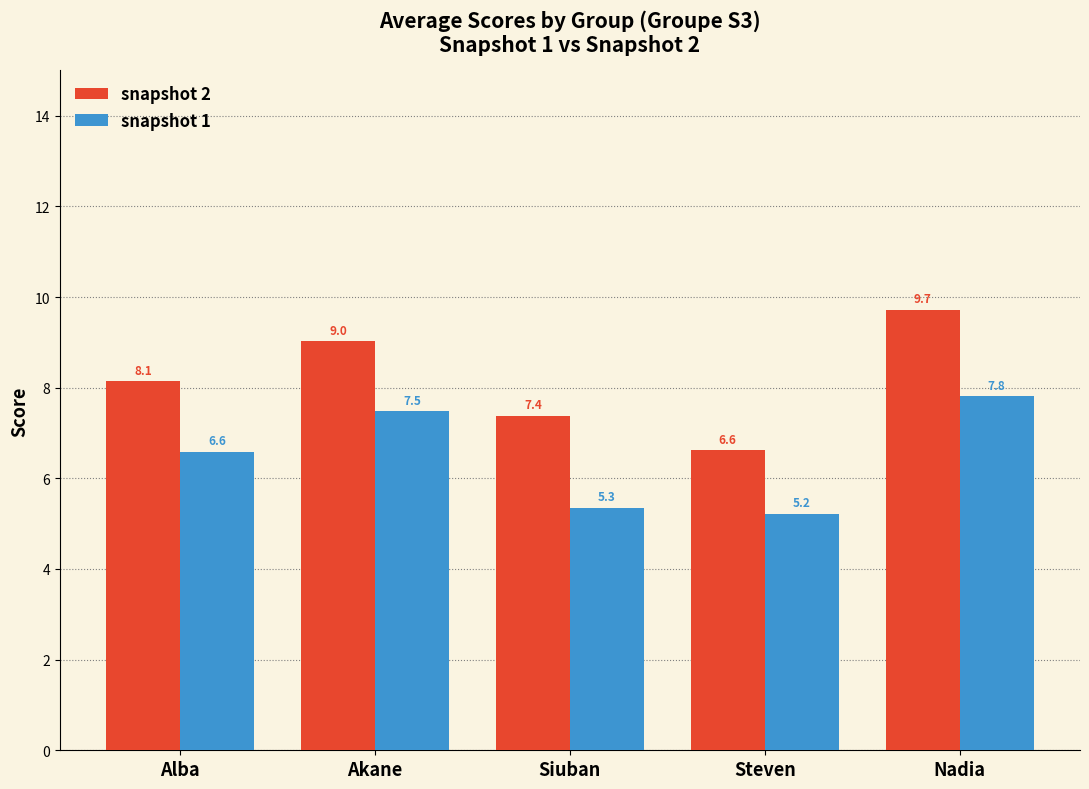

At which label does snapshot 1 first exceed 6?

Alba